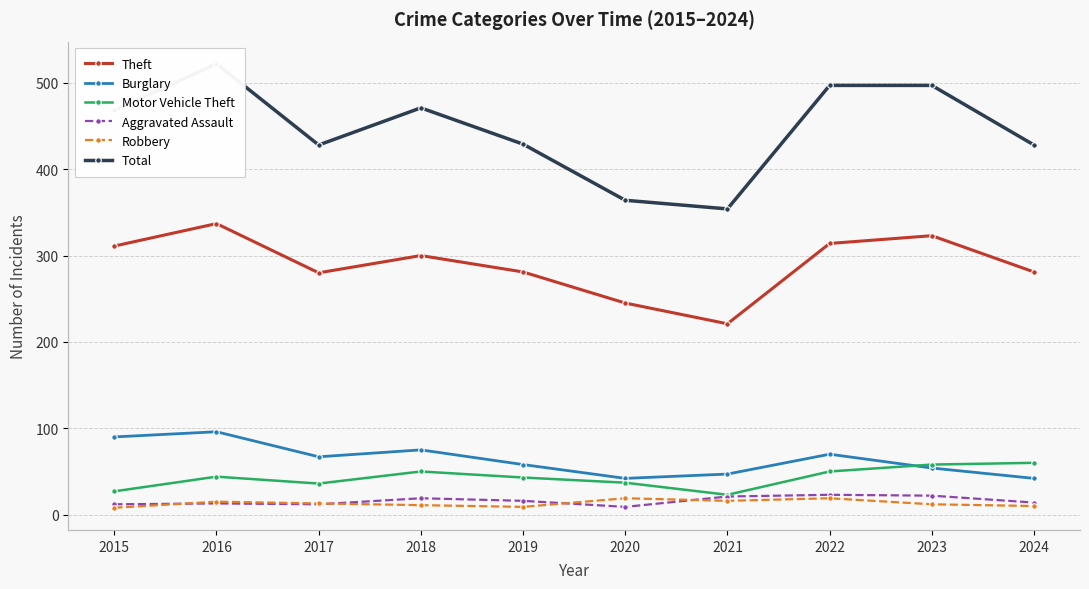

What is the sum of all Robbery values?

132